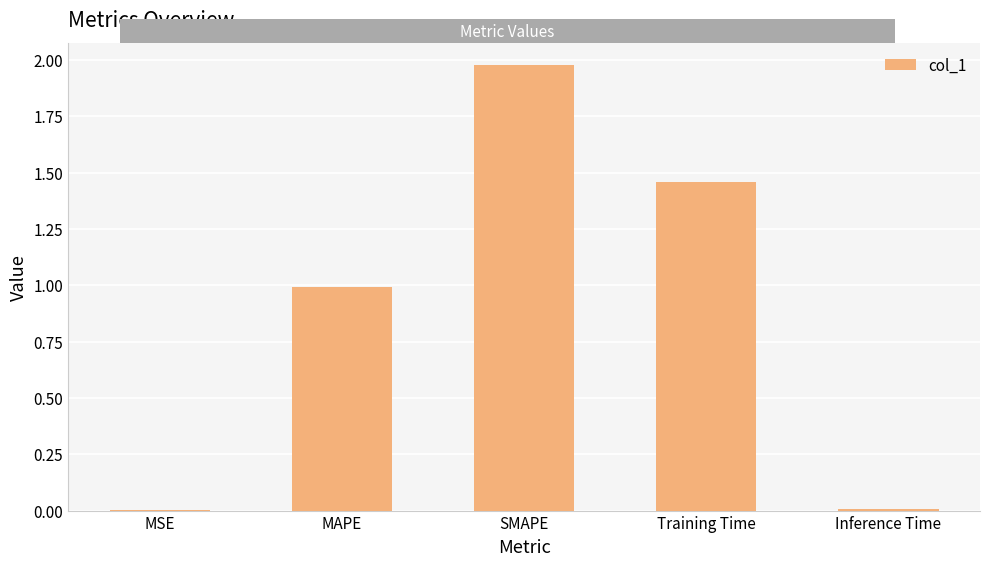

What is the sum of all values?

4.4